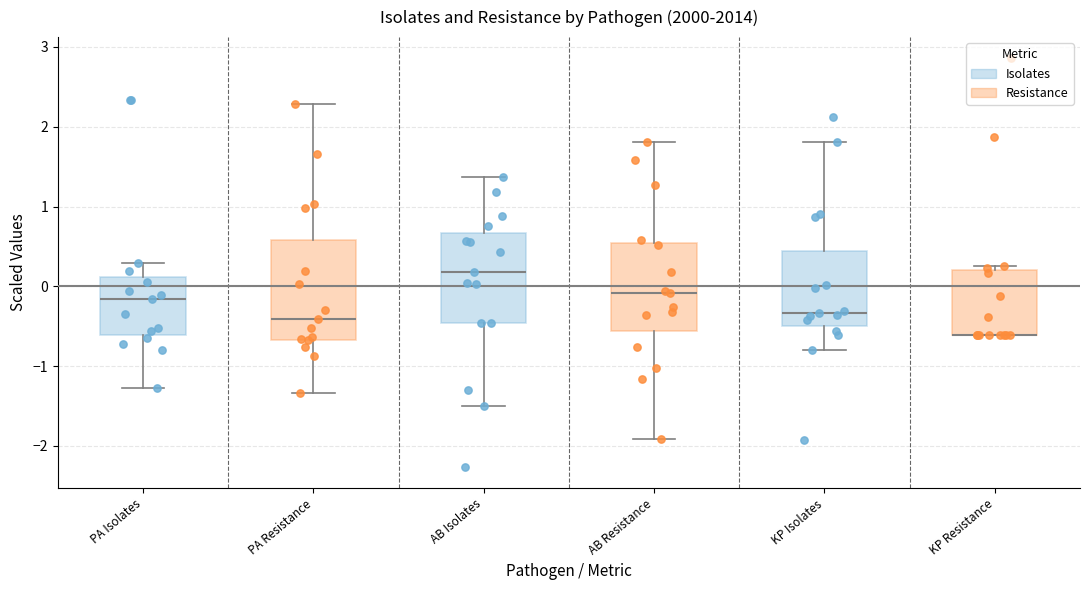

Reading left to right, read every box against the y-axis: the position of its median line, the range the box covers, and the ends of its whiskers. The values are not printed on the chart, so give them approximately, as read against the axis.

PA Isolates: median -0.2, box -0.6 to 0.1, whiskers -1.3 to 0.3
PA Resistance: median -0.4, box -0.7 to 0.6, whiskers -1.3 to 2.3
AB Isolates: median 0.2, box -0.5 to 0.7, whiskers -1.5 to 1.4
AB Resistance: median -0.1, box -0.6 to 0.5, whiskers -1.9 to 1.8
KP Isolates: median -0.3, box -0.5 to 0.4, whiskers -0.8 to 1.8
KP Resistance: median -0.6 (drawn on the box's lower edge), box -0.6 to 0.2, whiskers -0.6 to 0.3